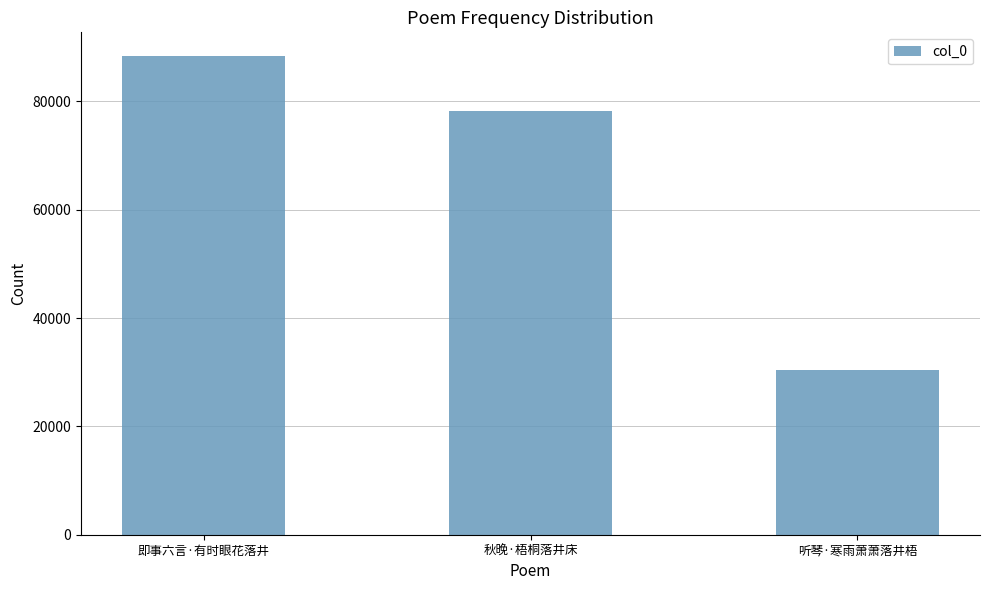

Count the number of categories in the chart.

3